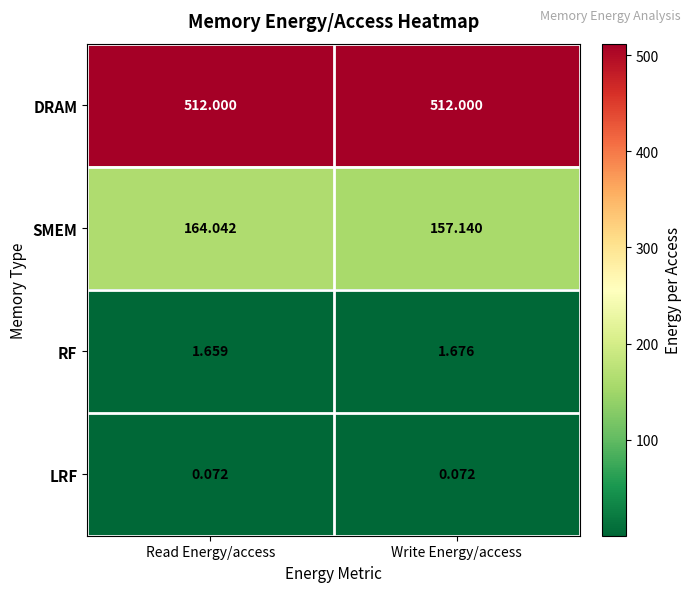

Rank the series at Read Energy/access from highest to lowest value.

DRAM, SMEM, RF, LRF